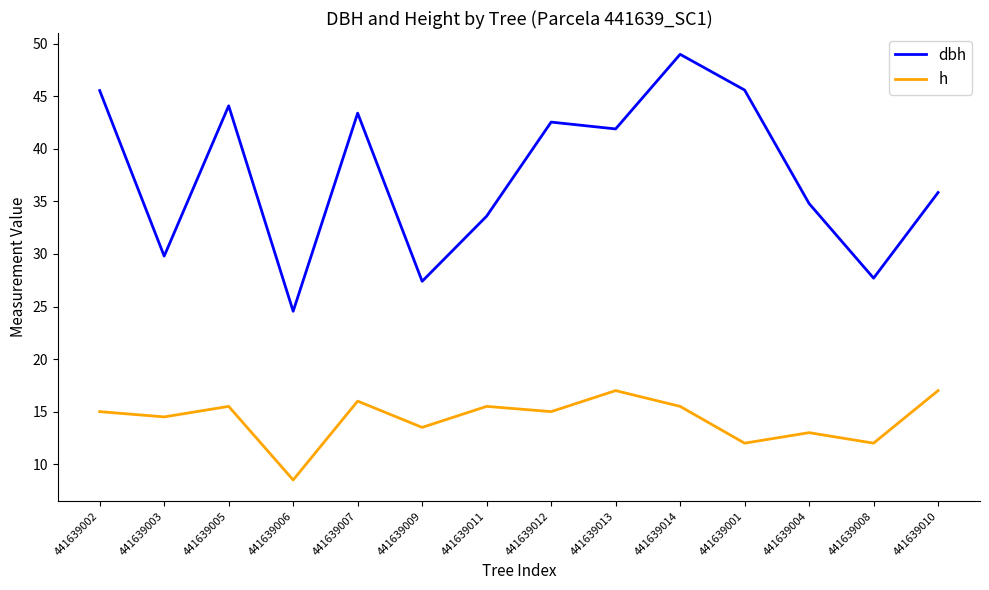

What is the approximate value of h at 441639006?

8.5